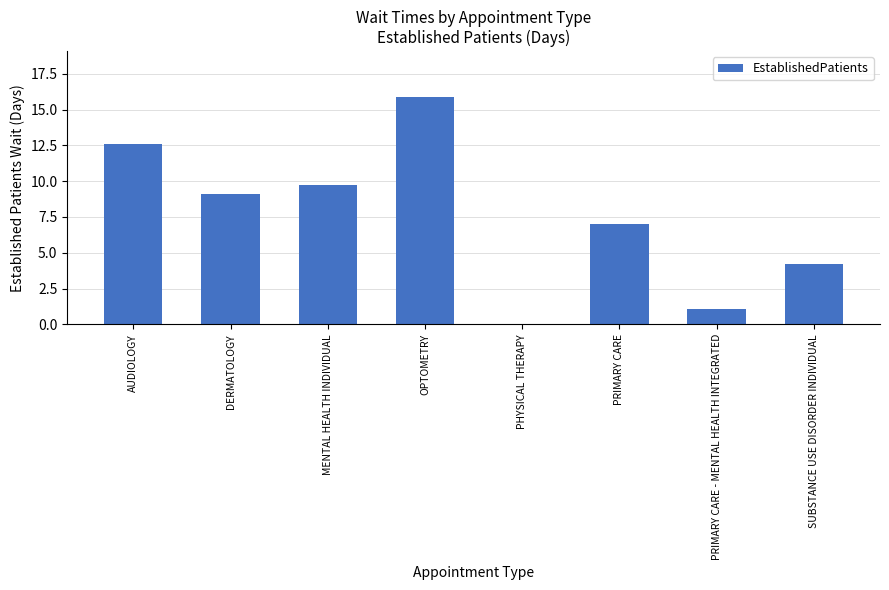

How many values are above zero?

7